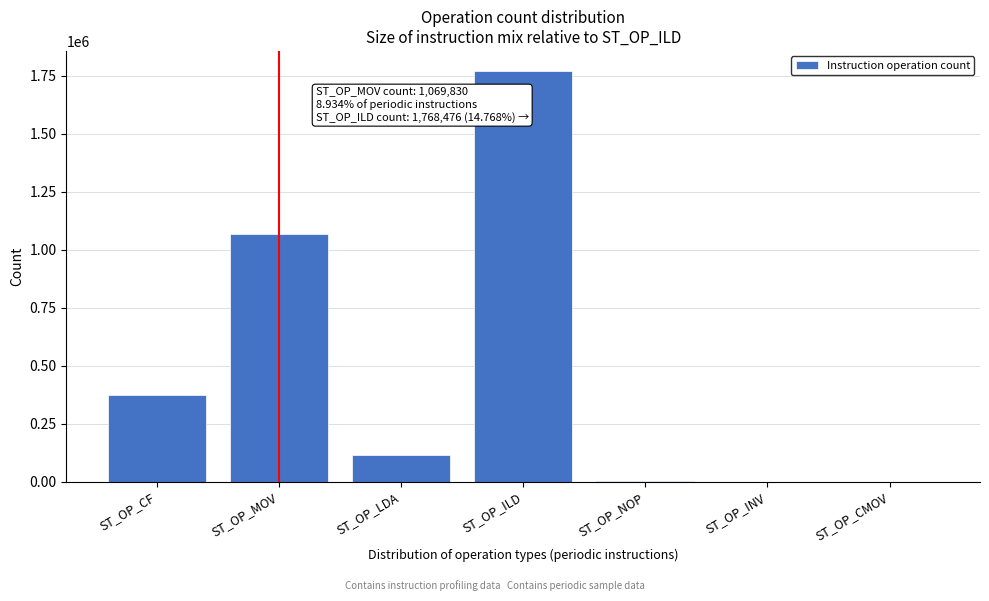

Which category has the highest value across all series?

ST_OP_ILD